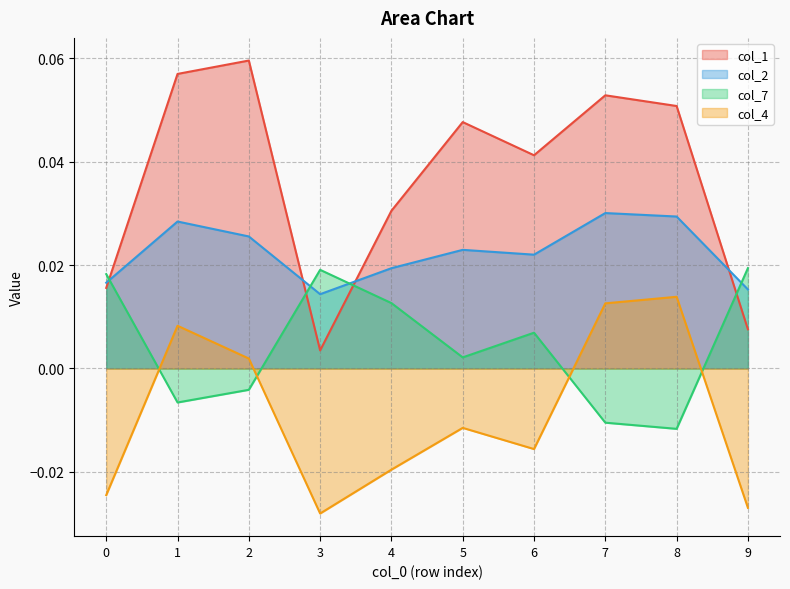

Reading left to right, extract all data points from this chart.

col_1: 0.0	0.1	0.1	0.0	0.0	0.0	0.0	0.1	0.1	0.0
col_2: 0.0	0.0	0.0	0.0	0.0	0.0	0.0	0.0	0.0	0.0
col_7: 0.0	-0.0	-0.0	0.0	0.0	0.0	0.0	-0.0	-0.0	0.0
col_4: -0.0	0.0	0.0	-0.0	-0.0	-0.0	-0.0	0.0	0.0	-0.0